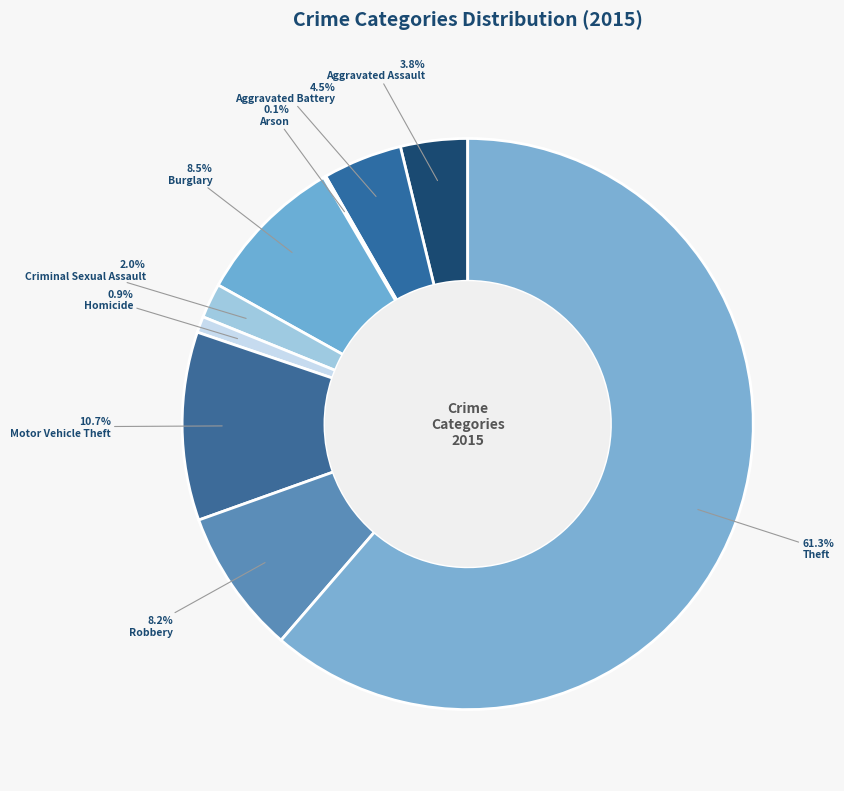

Which category accounts for the majority?

Theft